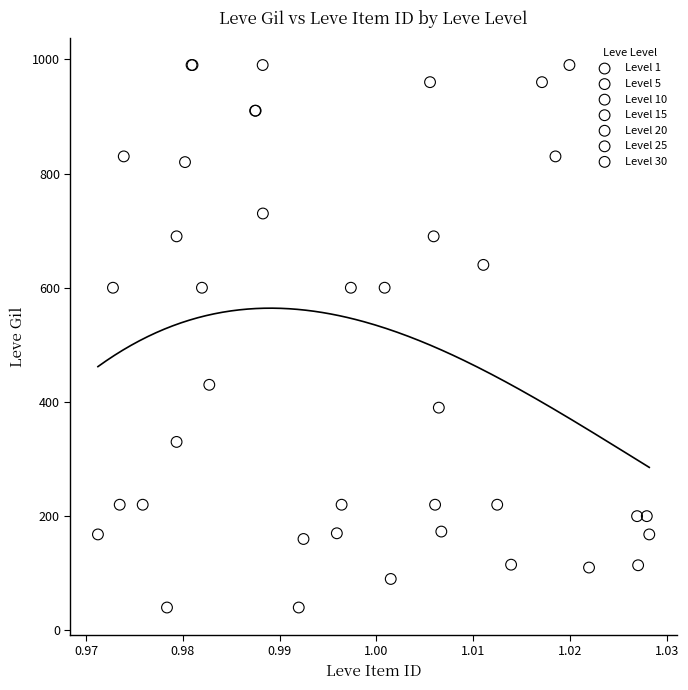

Which series reaches the minimum Y coordinate?

Level 15